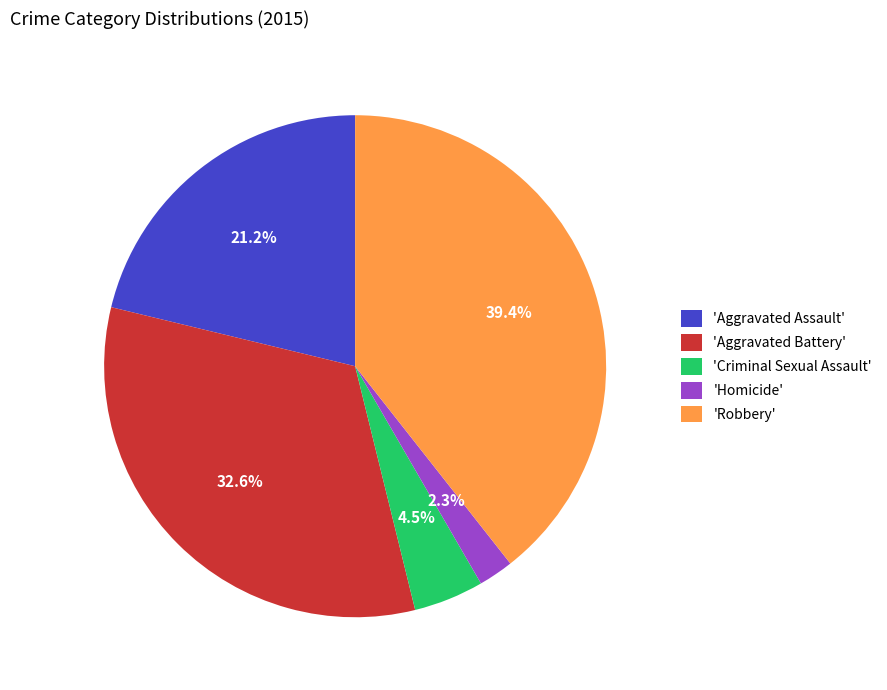

Which slice is the largest?

'Robbery'